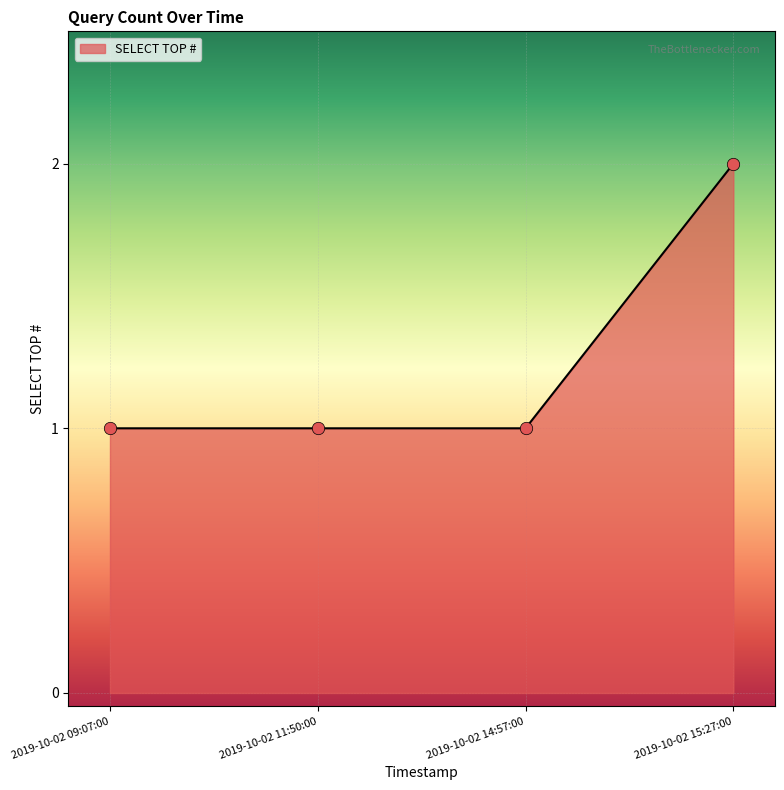

Between 2019-10-02 09:07:00 and 2019-10-02 15:27:00, which is larger?

2019-10-02 15:27:00